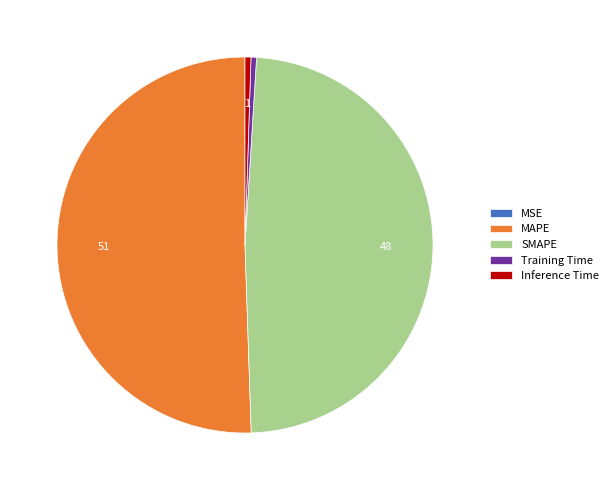

Is there any slice that represents more than half of the pie?

Yes